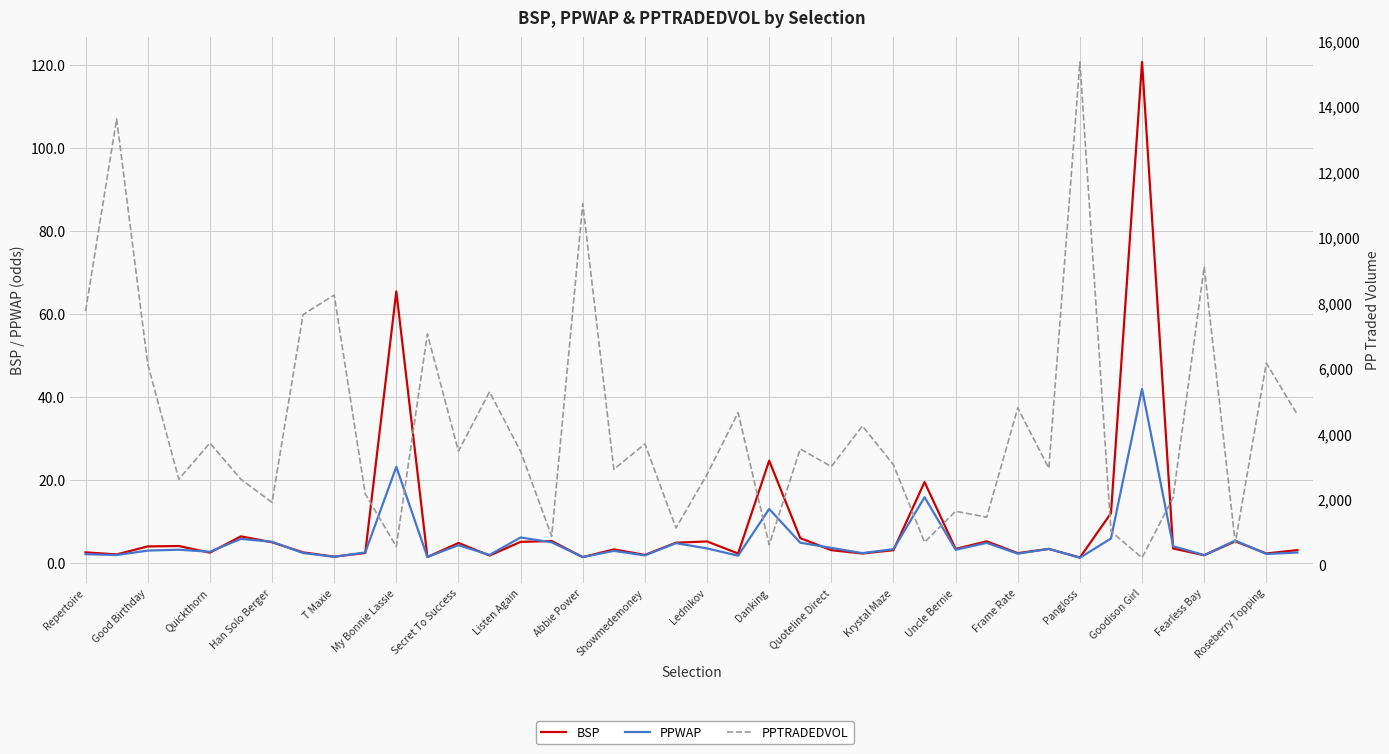

True or false: PPTRADEDVOL and PPWAP intersect in this chart.

False